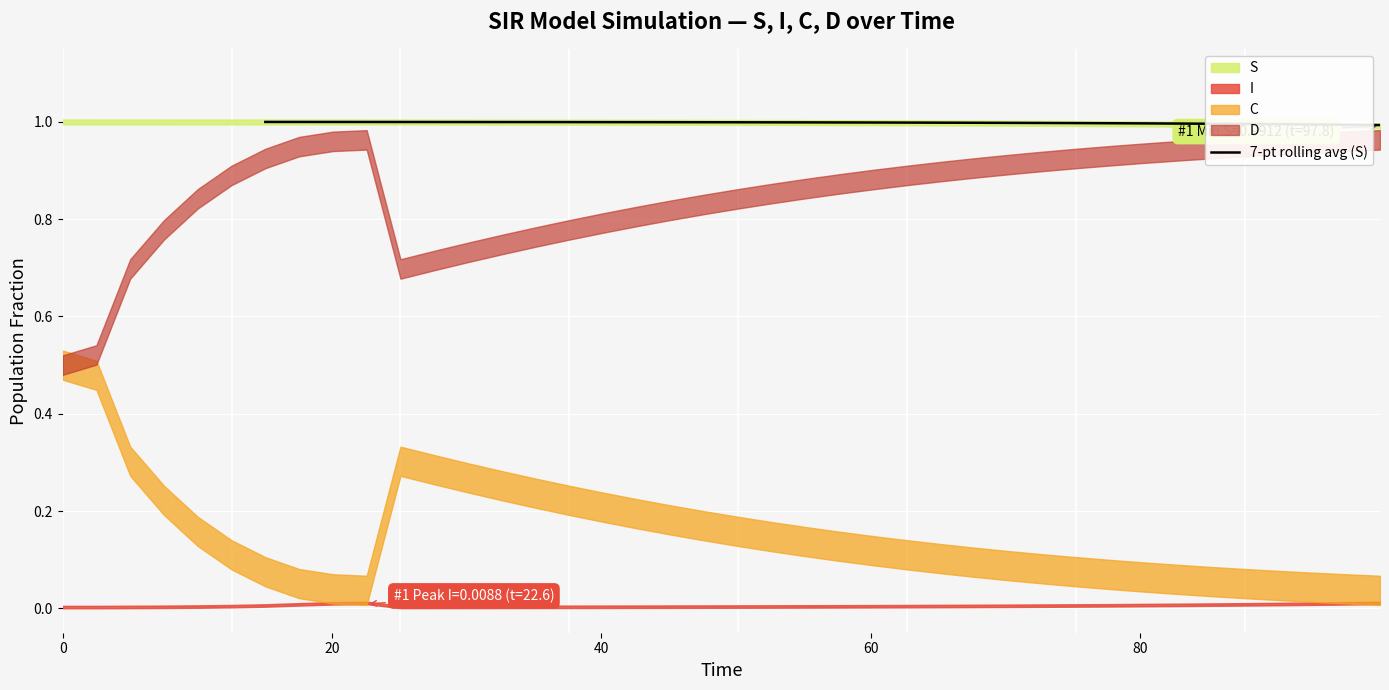

What is the maximum value for 7-pt rolling avg (S)?

1.0